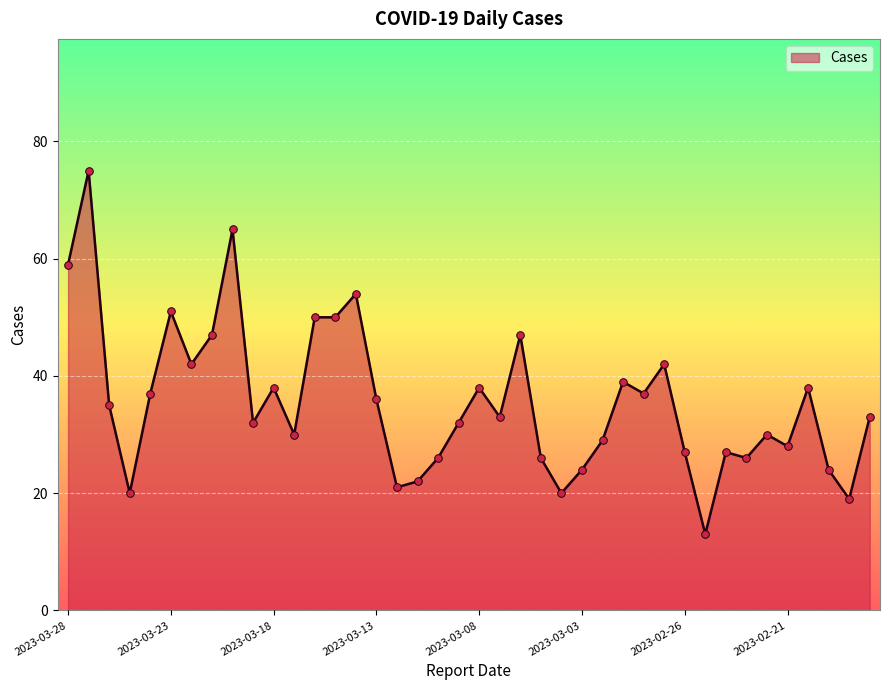

What is the difference between the maximum and minimum values?

62